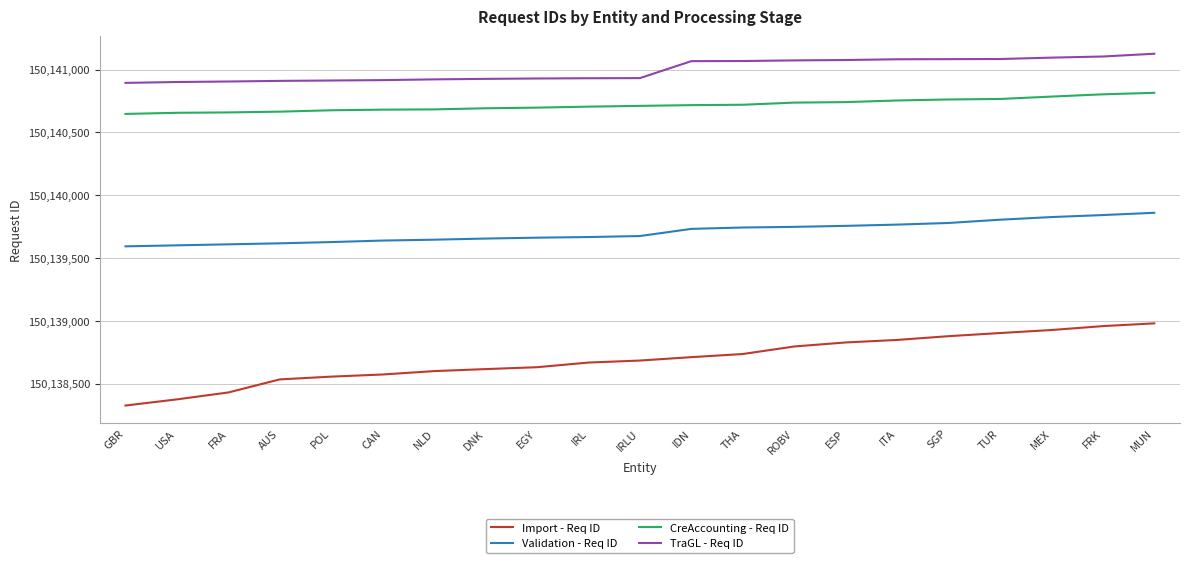

True or false: Validation - Req ID and CreAccounting - Req ID intersect in this chart.

False